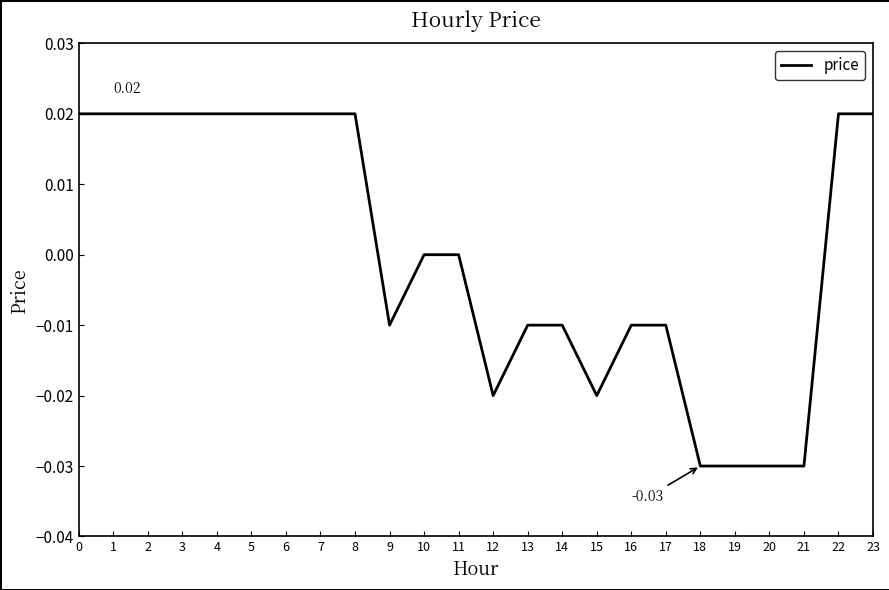

Between 13 and 5, which is larger?

5